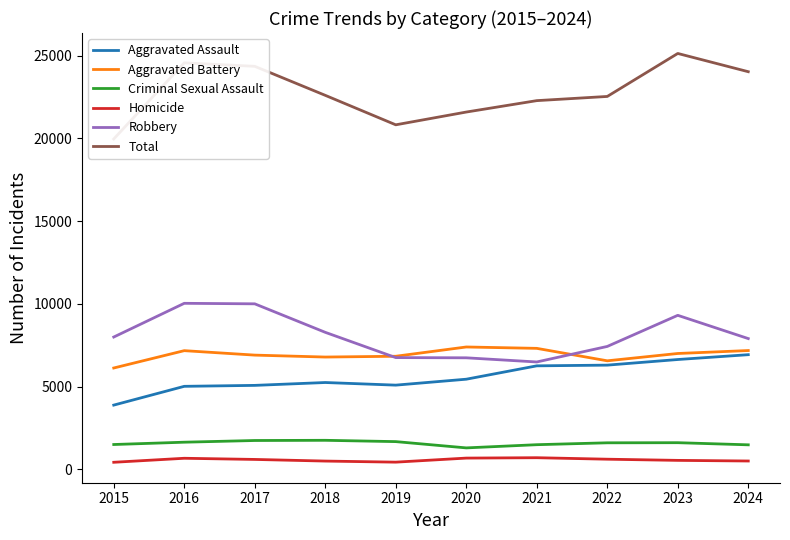

What is the sum of all Total values?

227809